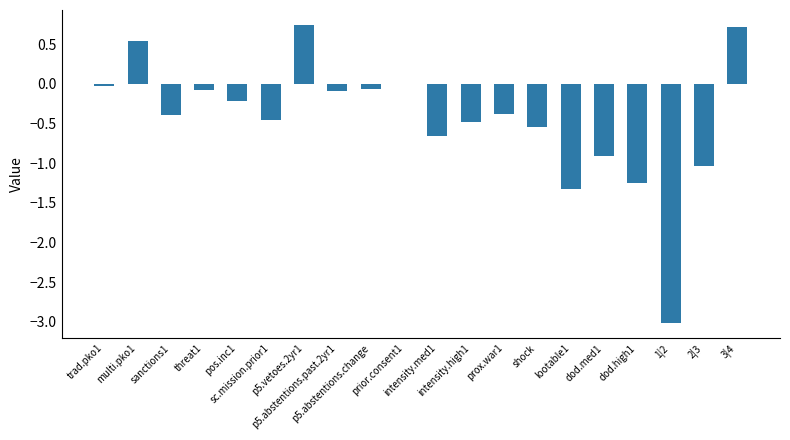

Which has a higher value, 2|3 or p5.abstentions.past.2yr1?

p5.abstentions.past.2yr1